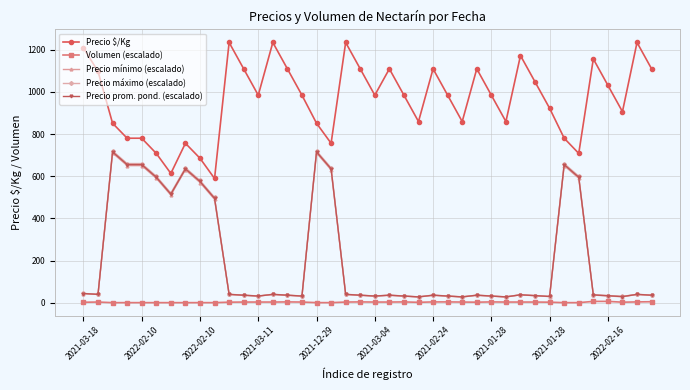

What is the value of the Precio prom. pond. (escalado) point at the 24th from the left?

27.5